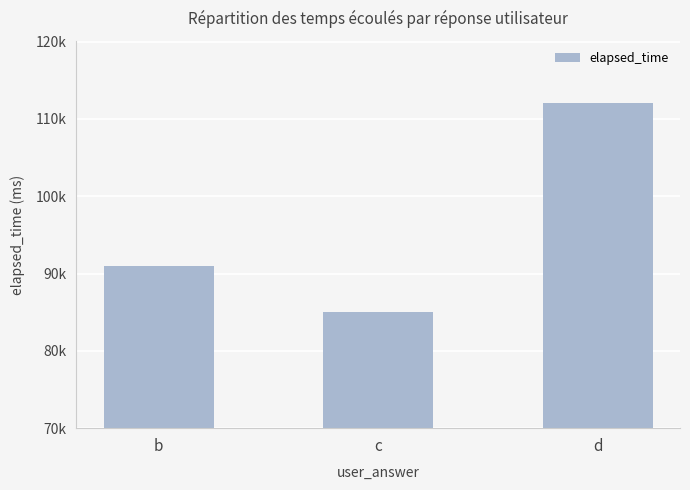

Reading left to right, list all the values displayed in this chart.

b=91000	c=85000	d=112000